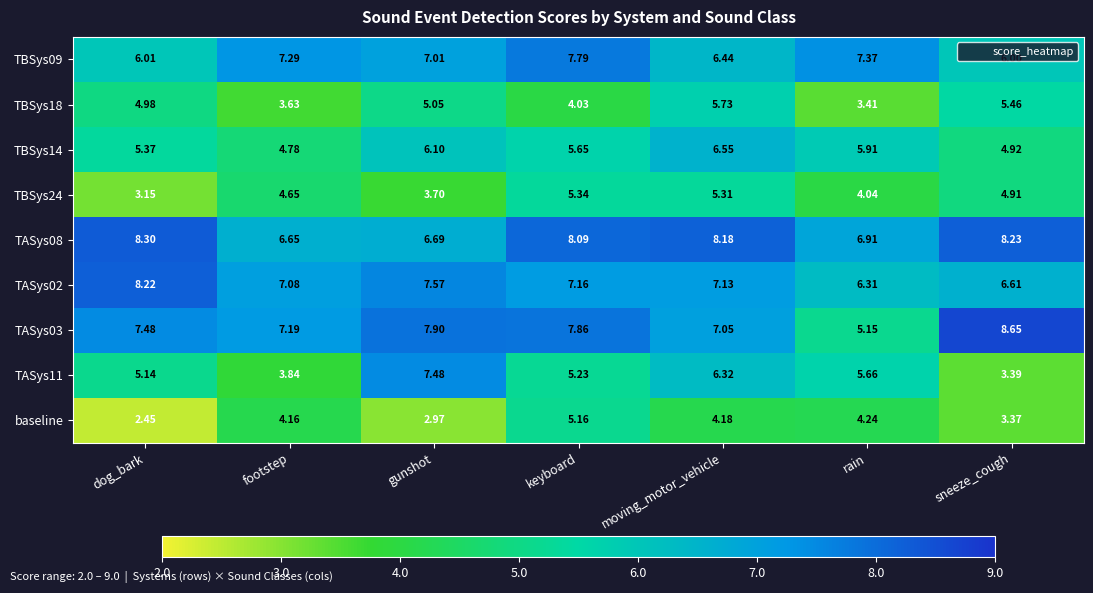

Which series has the largest total across all categories?

TASys08